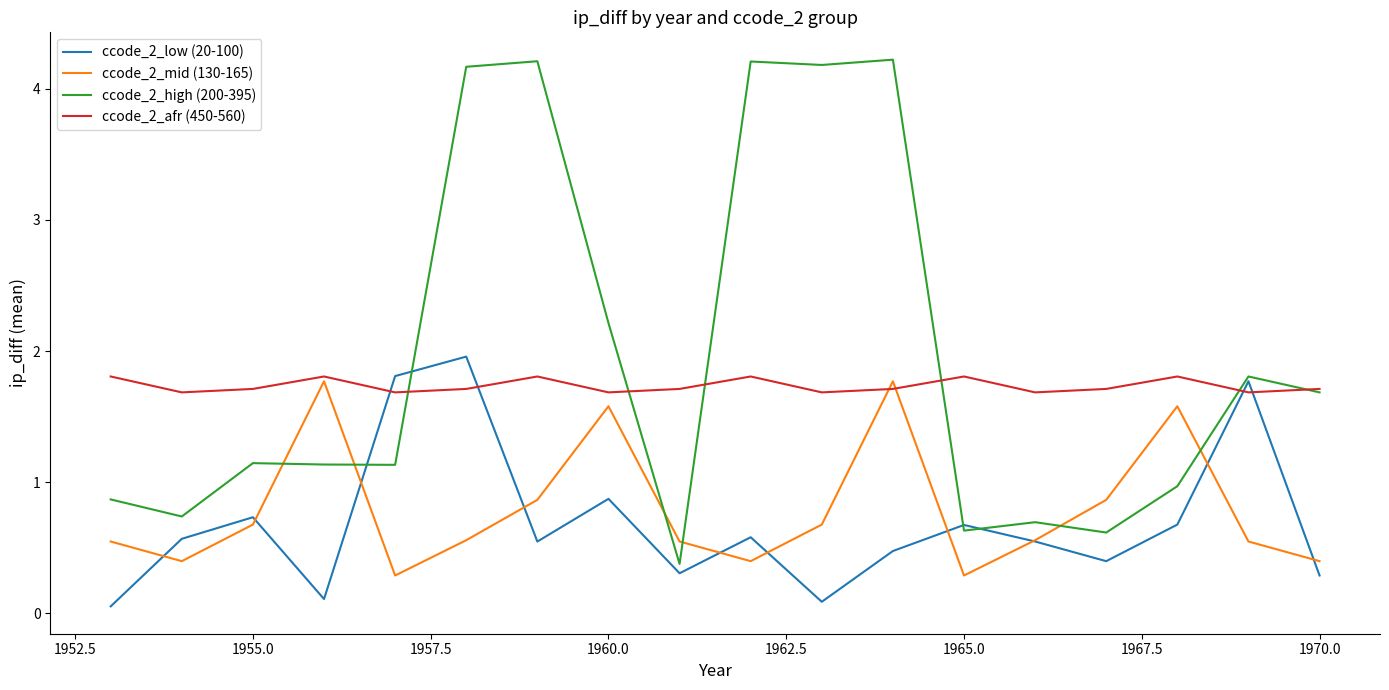

What is the sum of all ccode_2_mid (130-165) values?

14.3